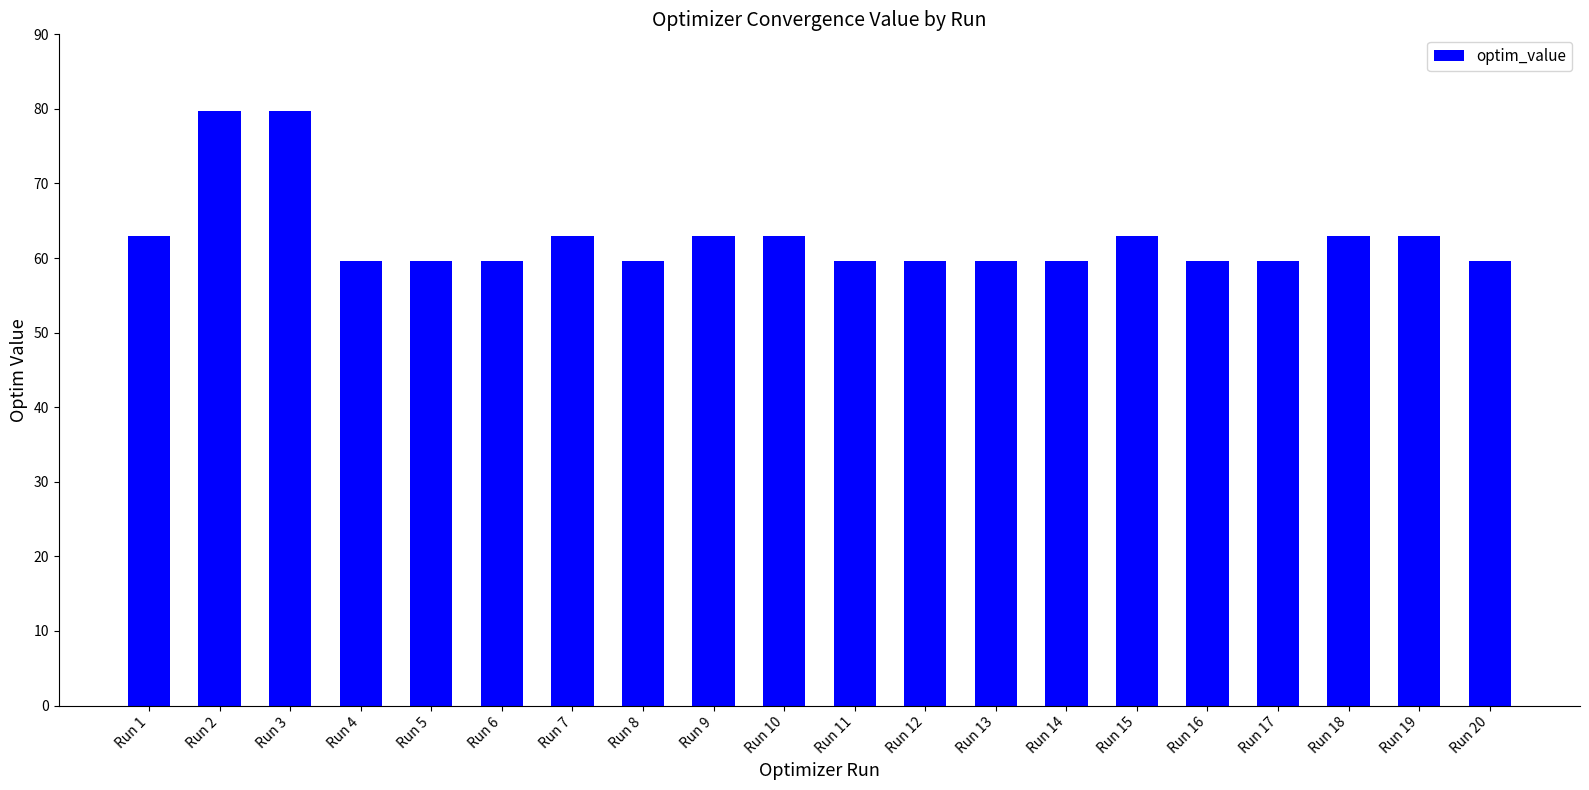

What is the value of the 1st bar from the left?

62.9